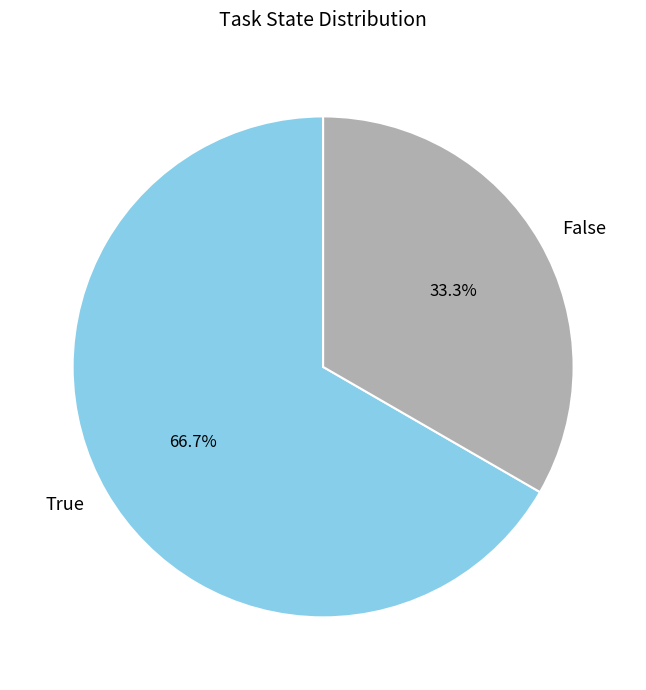

How many slices are in this pie chart?

2